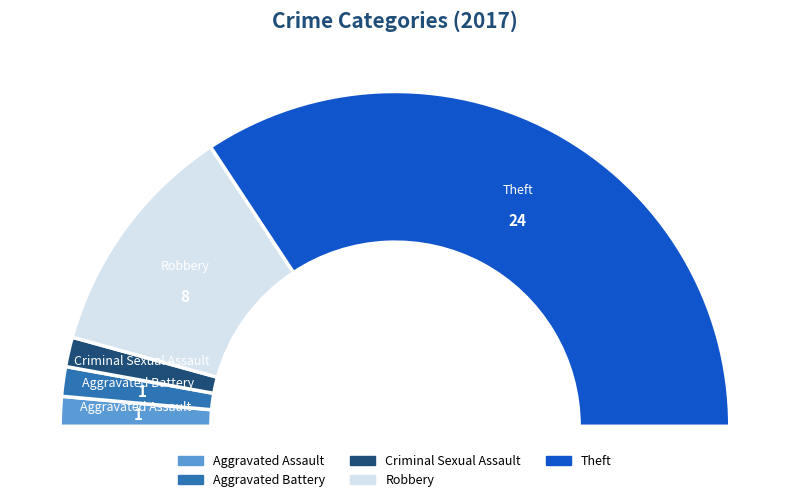

To the nearest percent, what percentage of the pie is Criminal Sexual Assault?

3%